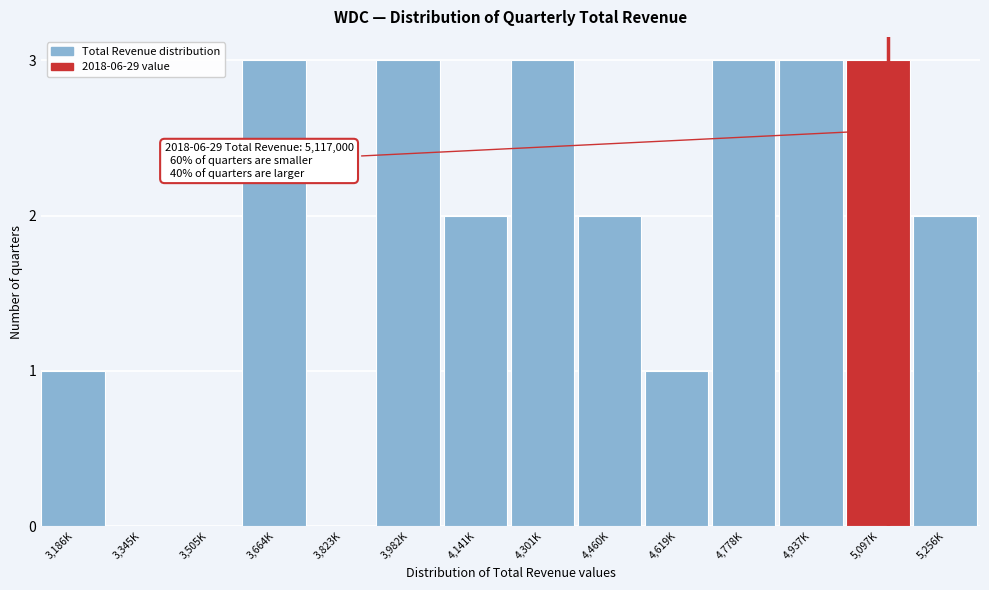

Reading right to left, list all the values displayed in this chart.

5,256K=2	5,097K=3	4,937K=3	4,778K=3	4,619K=1	4,460K=2	4,301K=3	4,141K=2	3,982K=3	3,823K=0	3,664K=3	3,505K=0	3,345K=0	3,186K=1